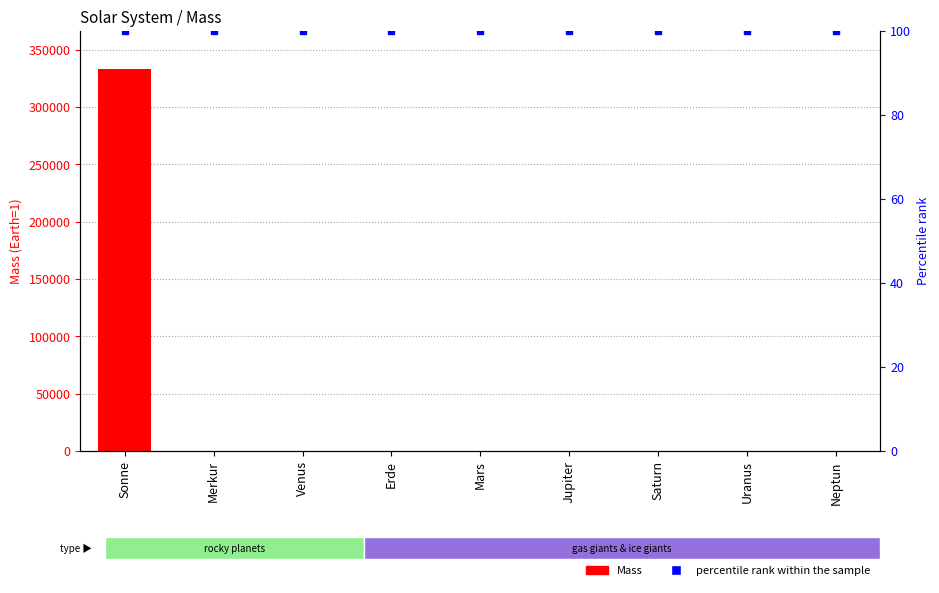

What value does the Mass series have at Merkur?

0.1